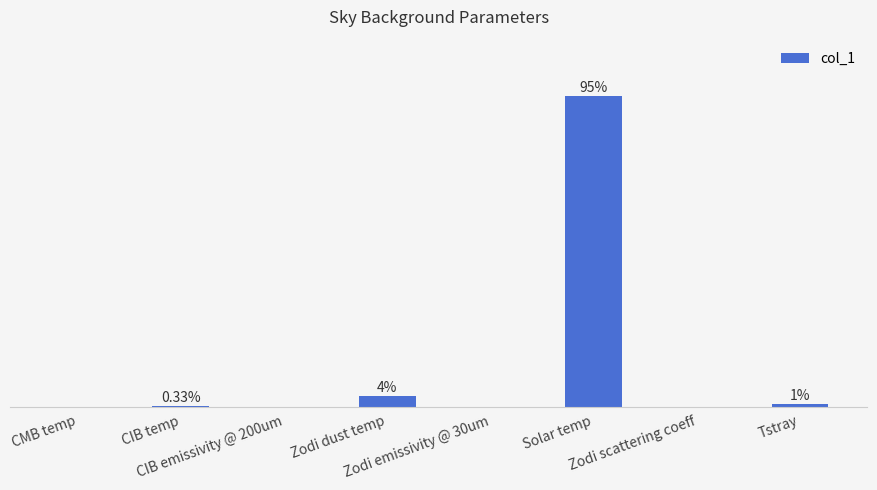

Are the bars horizontal?

No